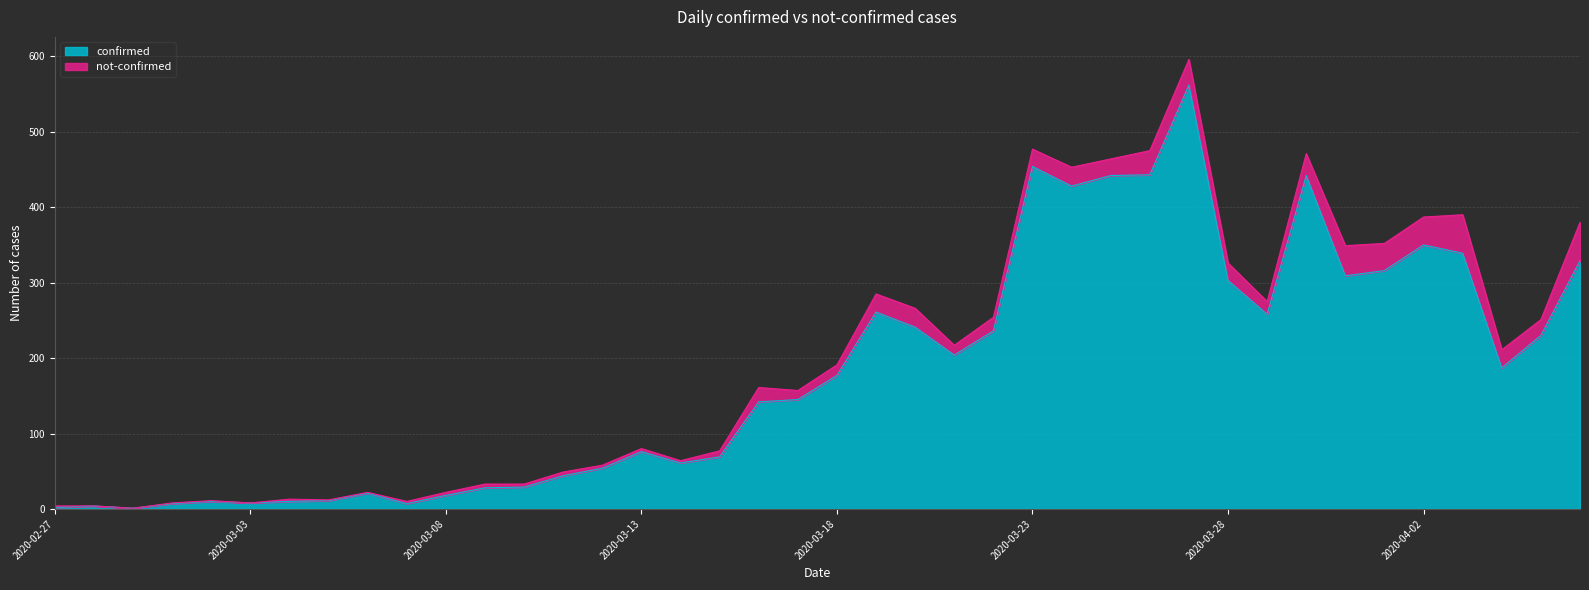

Rank the categories by value from lowest to highest.

2020-02-29, 2020-02-27, 2020-02-28, 2020-03-01, 2020-03-07, 2020-03-03, 2020-03-02, 2020-03-04, 2020-03-05, 2020-03-08, 2020-03-06, 2020-03-09, 2020-03-10, 2020-03-11, 2020-03-12, 2020-03-14, 2020-03-15, 2020-03-13, 2020-03-16, 2020-03-17, 2020-03-18, 2020-04-04, 2020-03-21, 2020-04-05, 2020-03-22, 2020-03-20, 2020-03-29, 2020-03-19, 2020-03-28, 2020-03-31, 2020-04-01, 2020-04-06, 2020-04-03, 2020-04-02, 2020-03-24, 2020-03-25, 2020-03-30, 2020-03-26, 2020-03-23, 2020-03-27